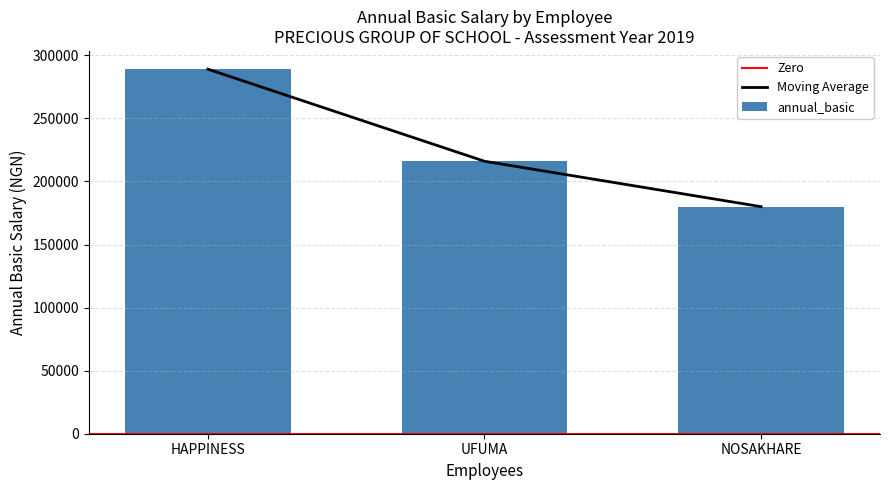

Reading right to left, extract all data points from this chart.

180000	216000	289000